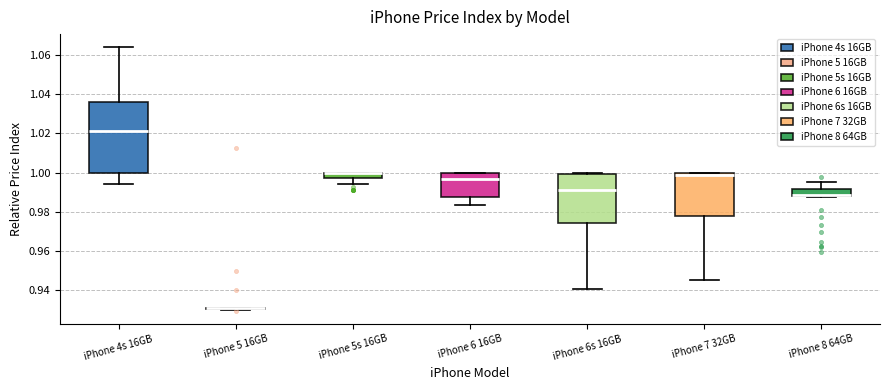

Comparing the boxes themselves (not the whiskers), which one is the tallest?

iPhone 4s 16GB